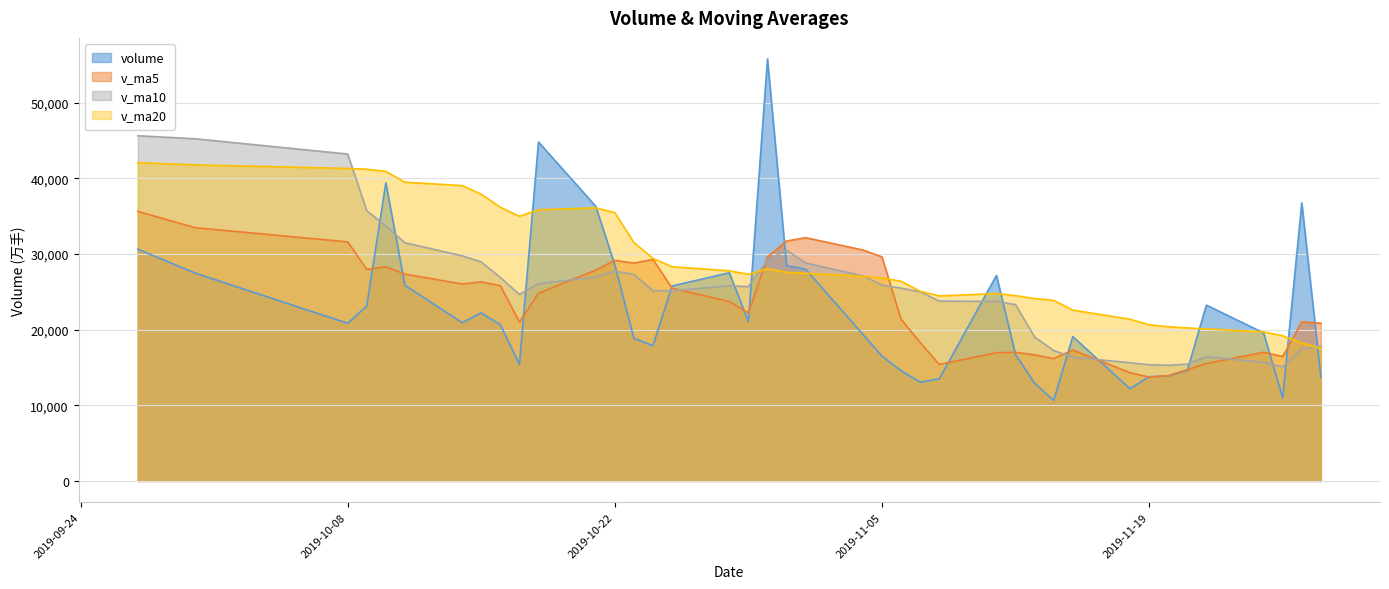

True or false: v_ma20 has a value of 4032.2 at 2019-11-26.

False